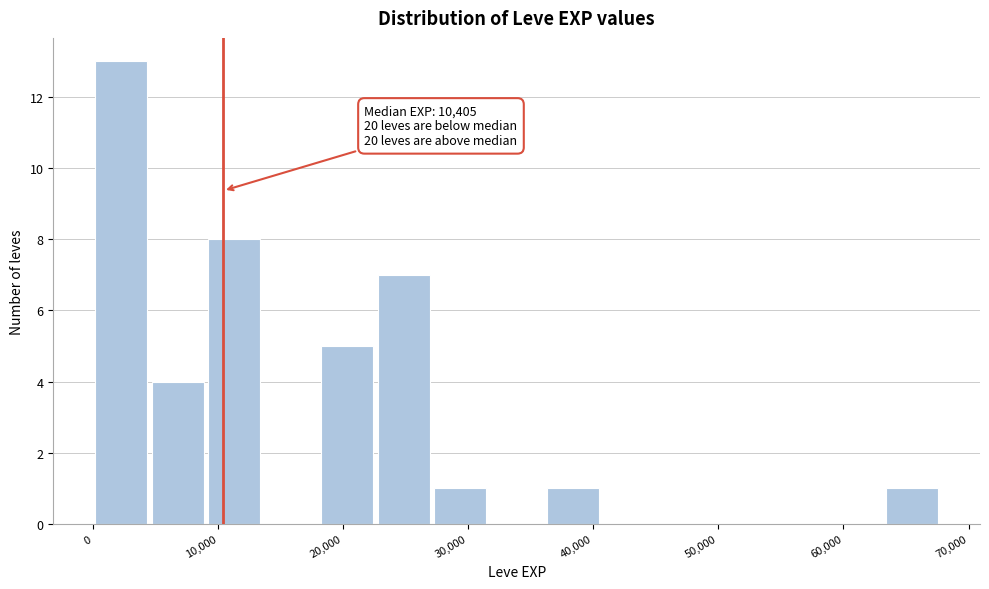

Which range on the x-axis has the tallest bar?

0 to 5000